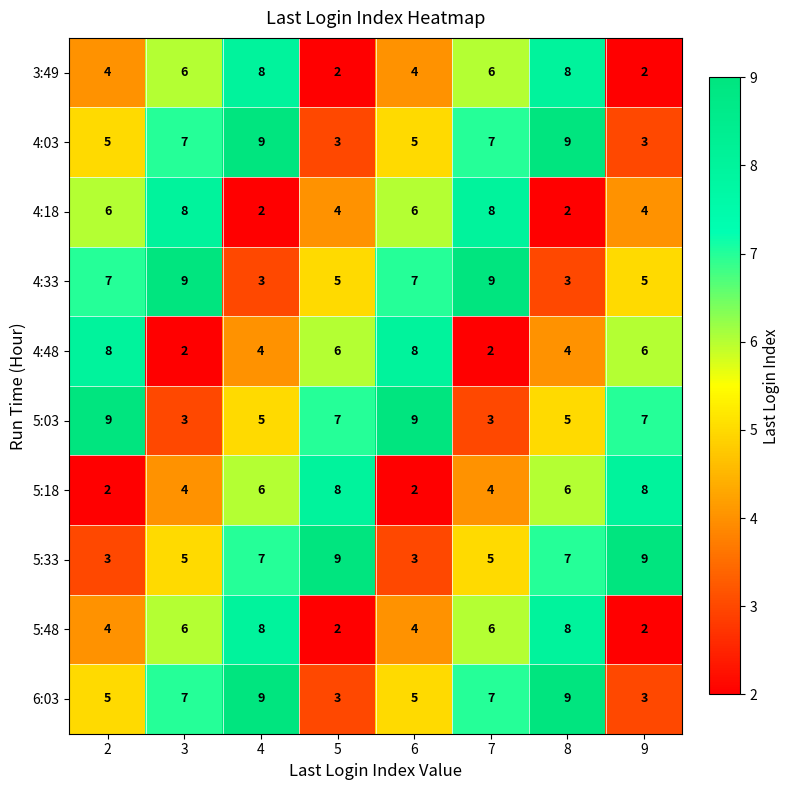

What is the difference between the highest and lowest values at 6?

7